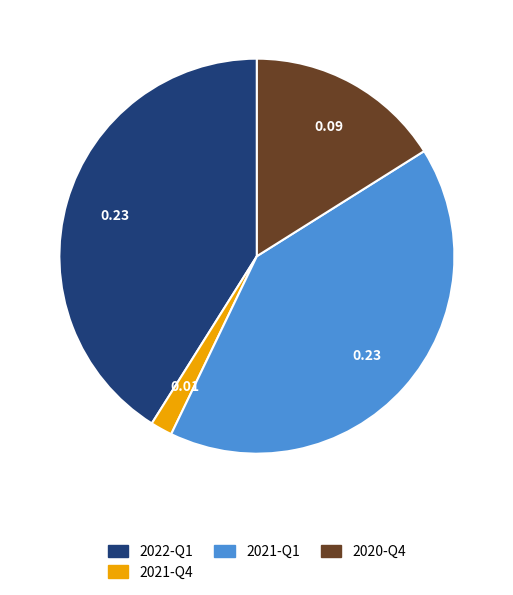

Combined, do 2021-Q4 and 2022-Q1 account for over 50%?

No